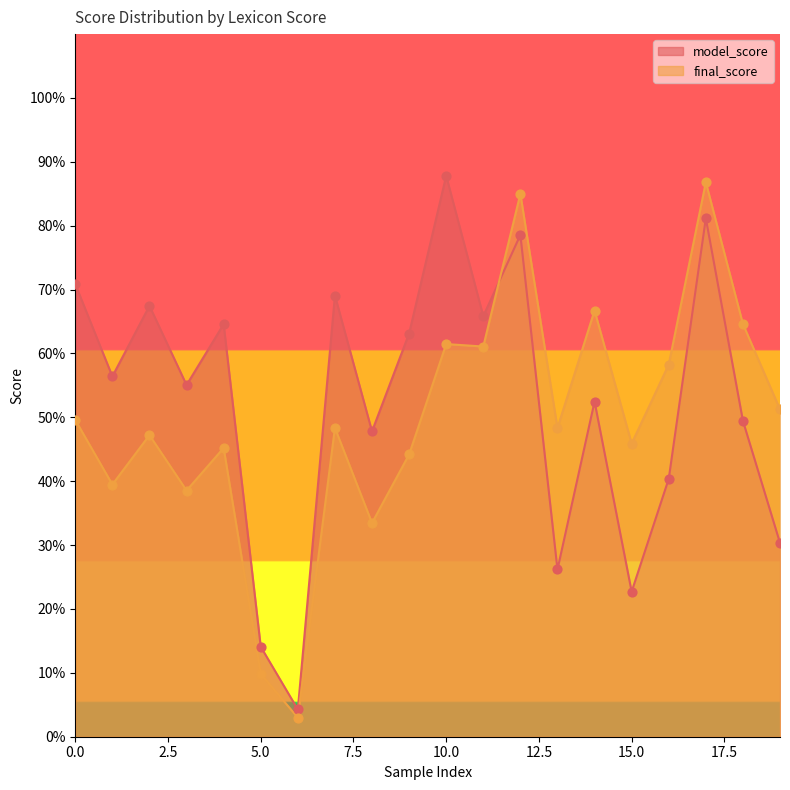

Which series reaches the minimum Y coordinate?

final_score